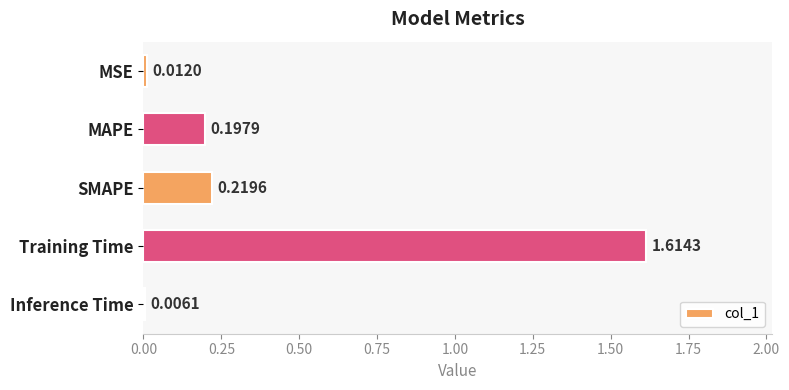

What is the label of the 1st bar from the top?

MSE